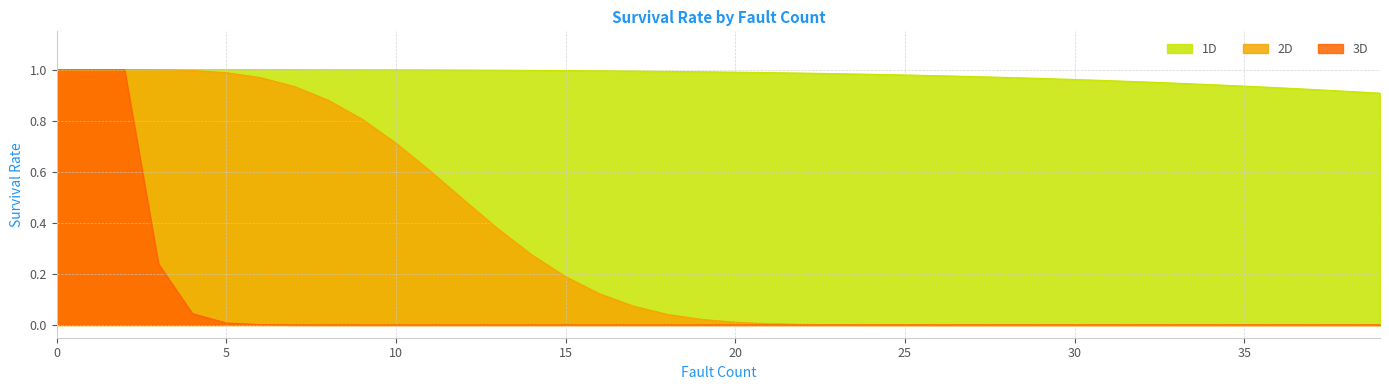

Rank the series at 24 from highest to lowest value.

1D, 2D, 3D